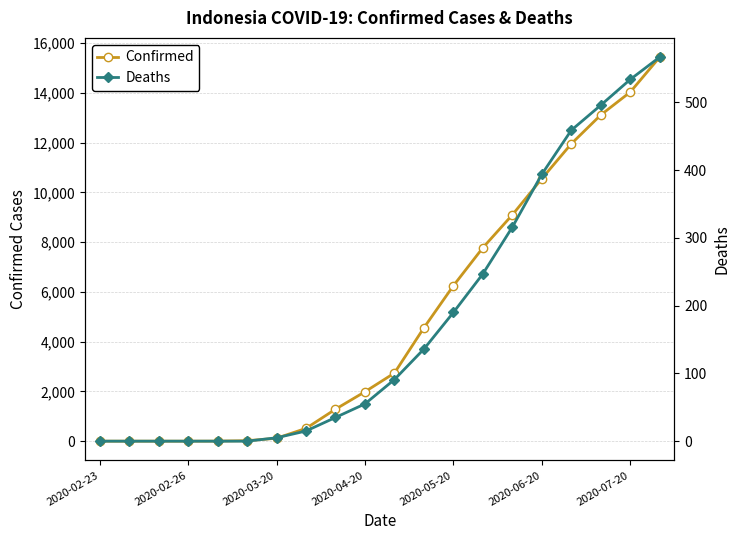

The Deaths series shows 1017 at 19. True or false?

False